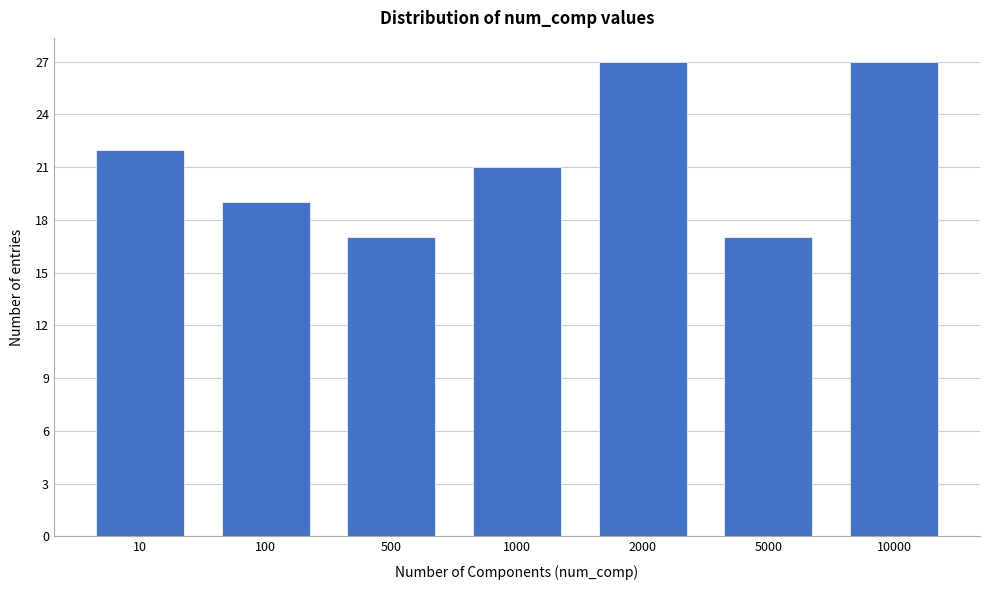

Reading left to right, extract all data points from this chart.

22	19	17	21	27	17	27